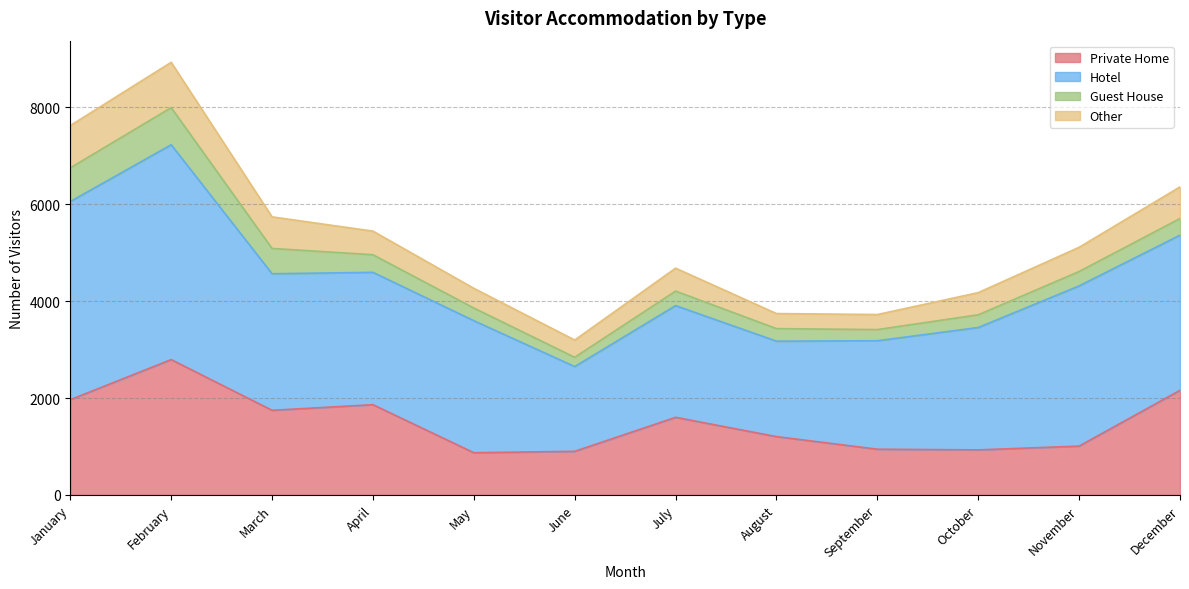

How many lines are shown in the chart?

4